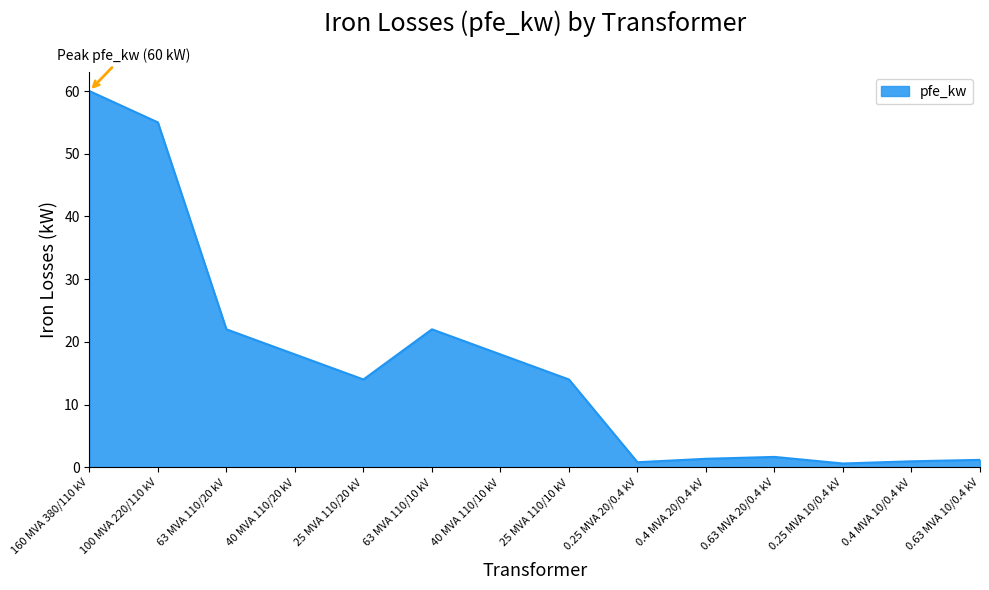

The chart shows a value of 32.0 at 40 MVA 110/20 kV. True or false?

False